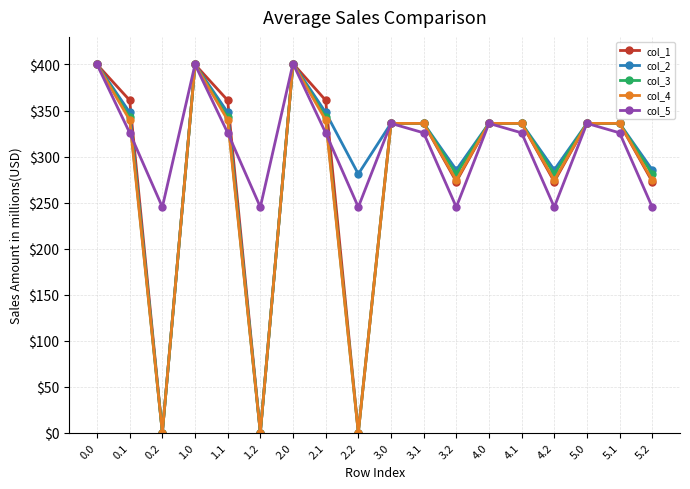

Where is the first local minimum for col_1?

0.2